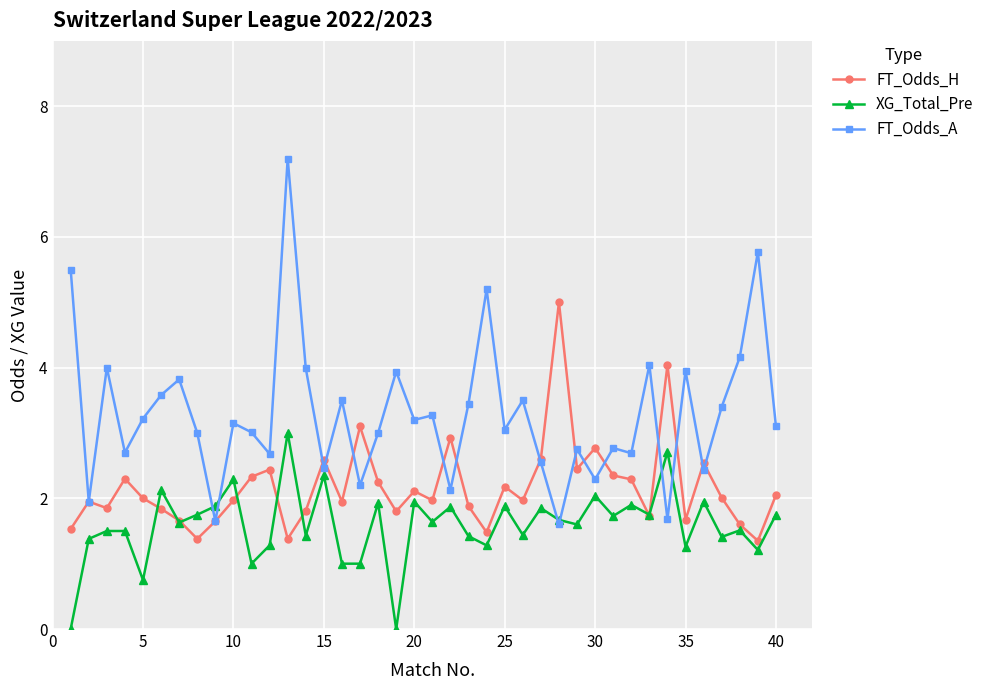

Which series has the largest total across all categories?

FT_Odds_A